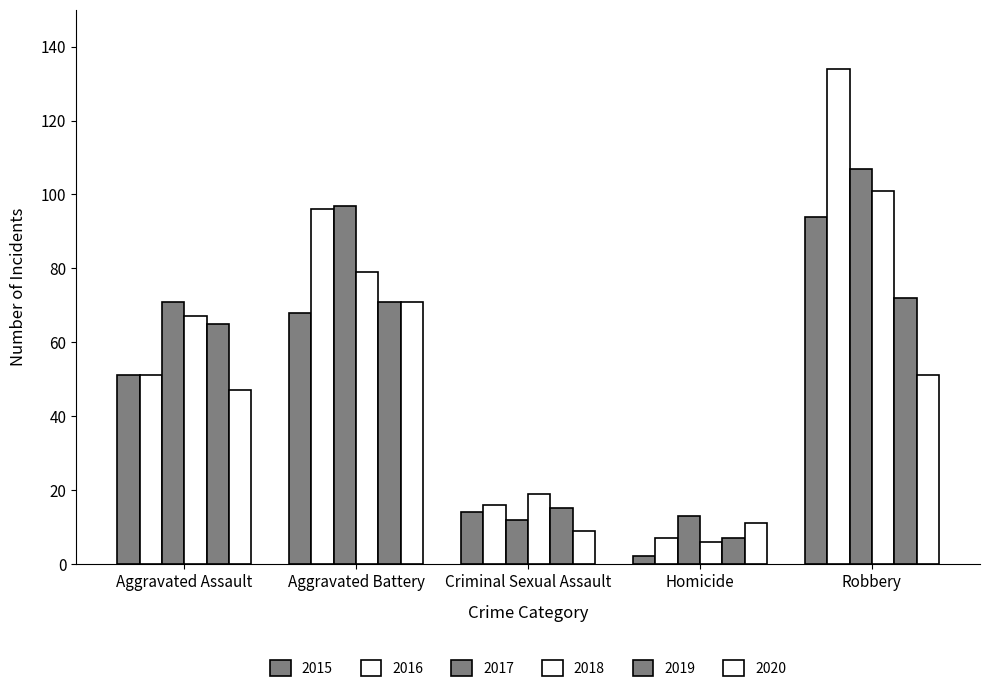

What is the minimum value shown in the chart?

2